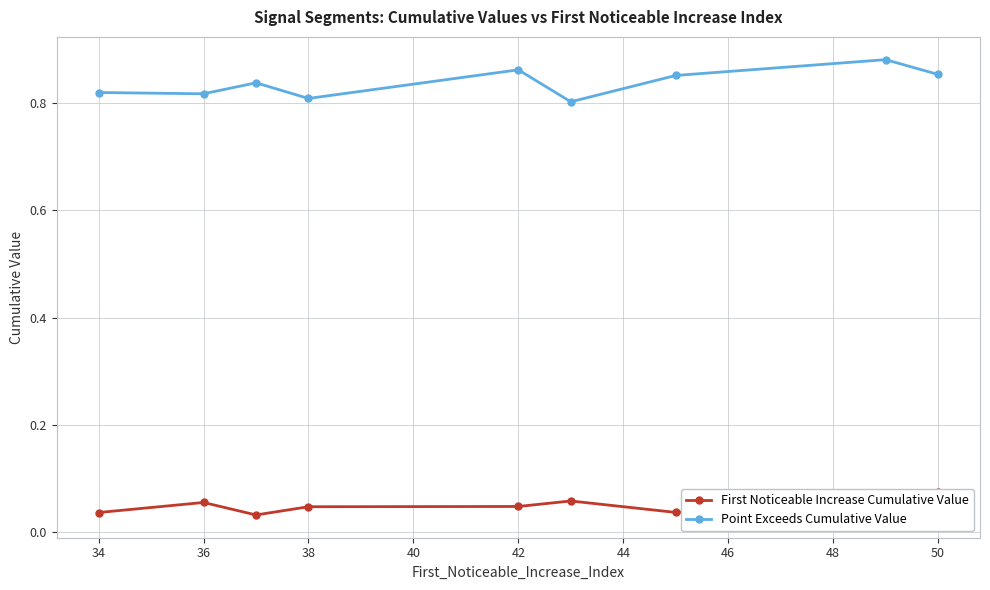

Is it true that Point Exceeds Cumulative Value equals 1.5 at 46?

False